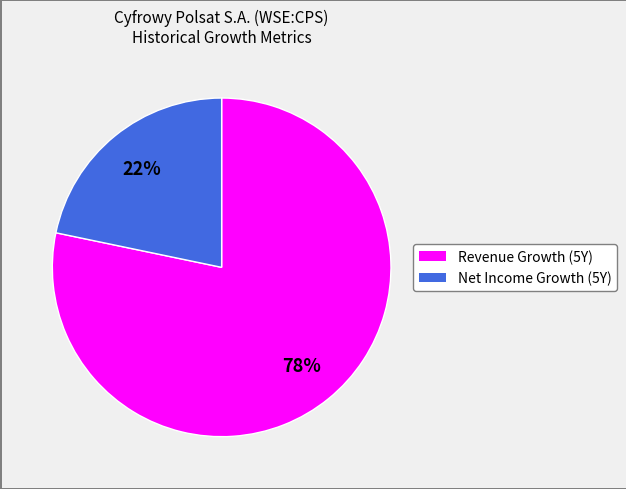

To the nearest percent, what is the average slice percentage?

50%